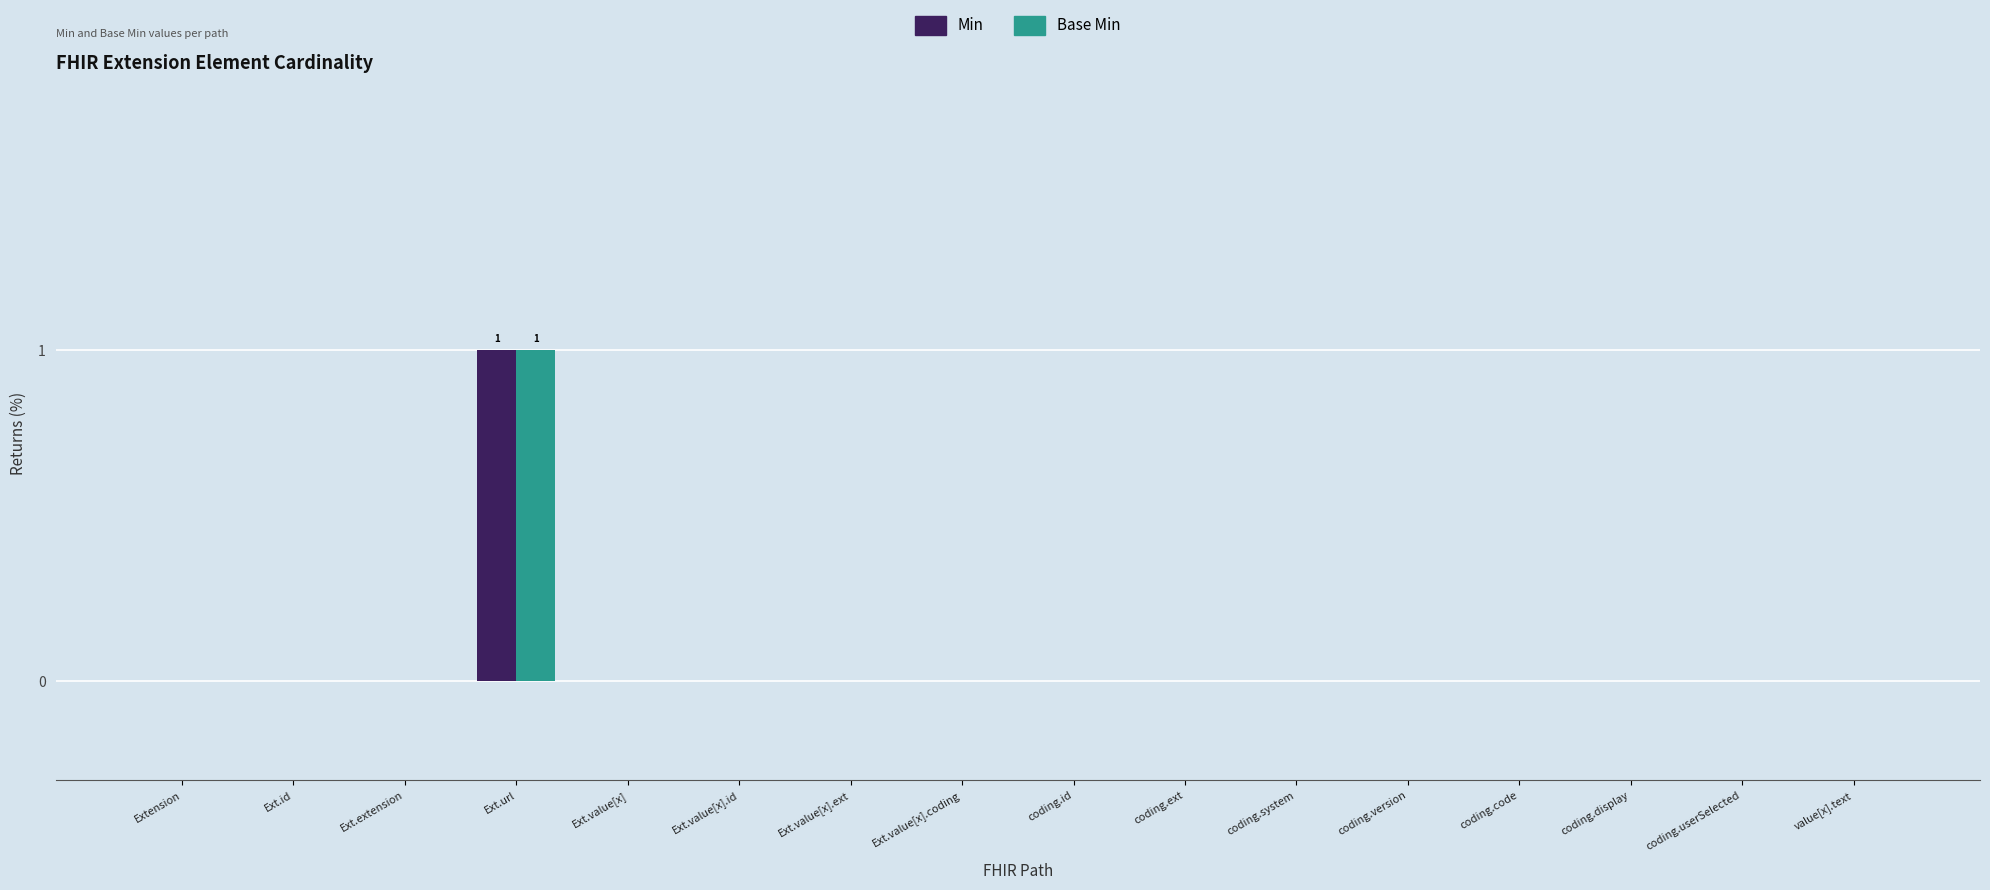

Count the number of categories in the chart.

16